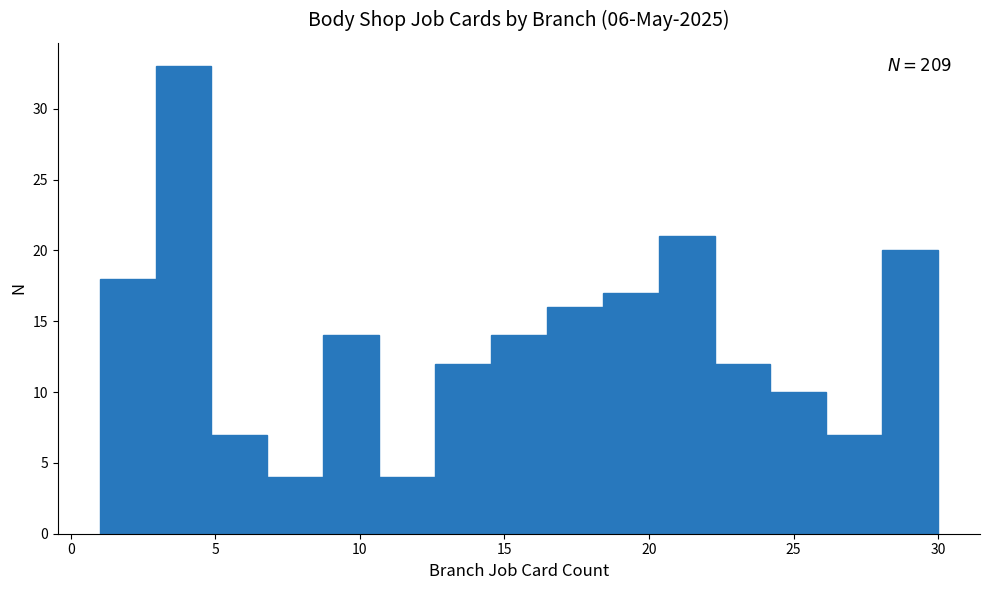

Around what value on the x-axis is the tallest bar? Give the approximate position of its centre, as read against the axis.

4.0